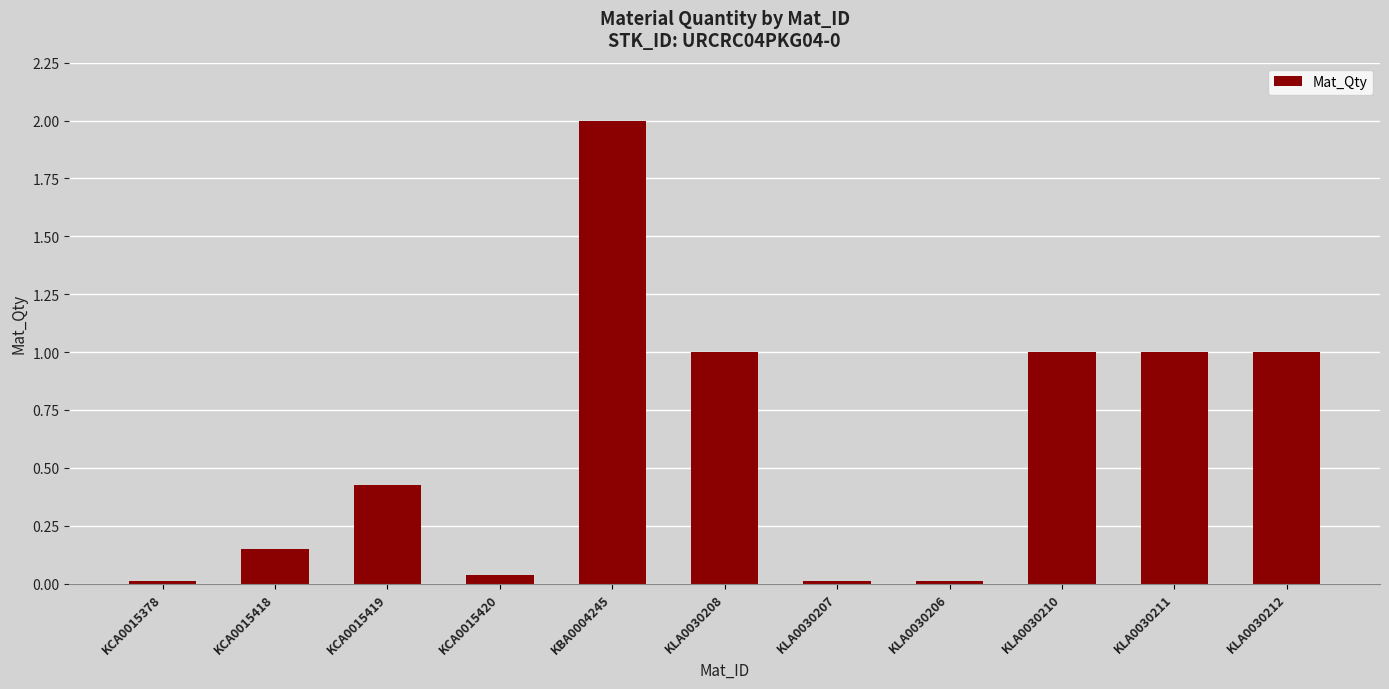

What is the difference between the values at KLA0030206 and KLA0030212?

1.0